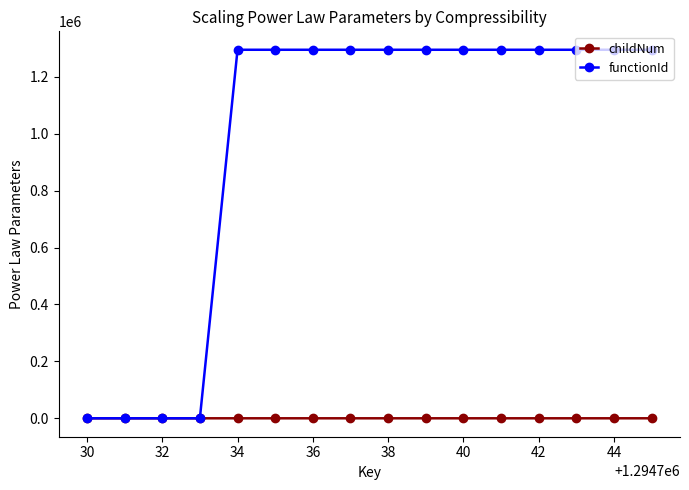

At how many categories does at least one series exceed 637344?

12